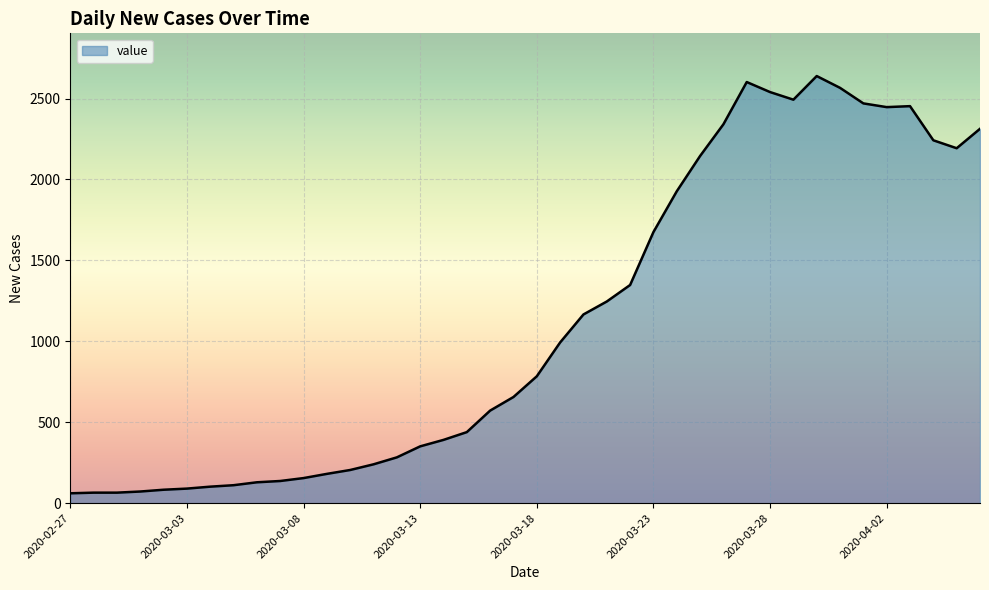

What is the greatest value displayed?

2639